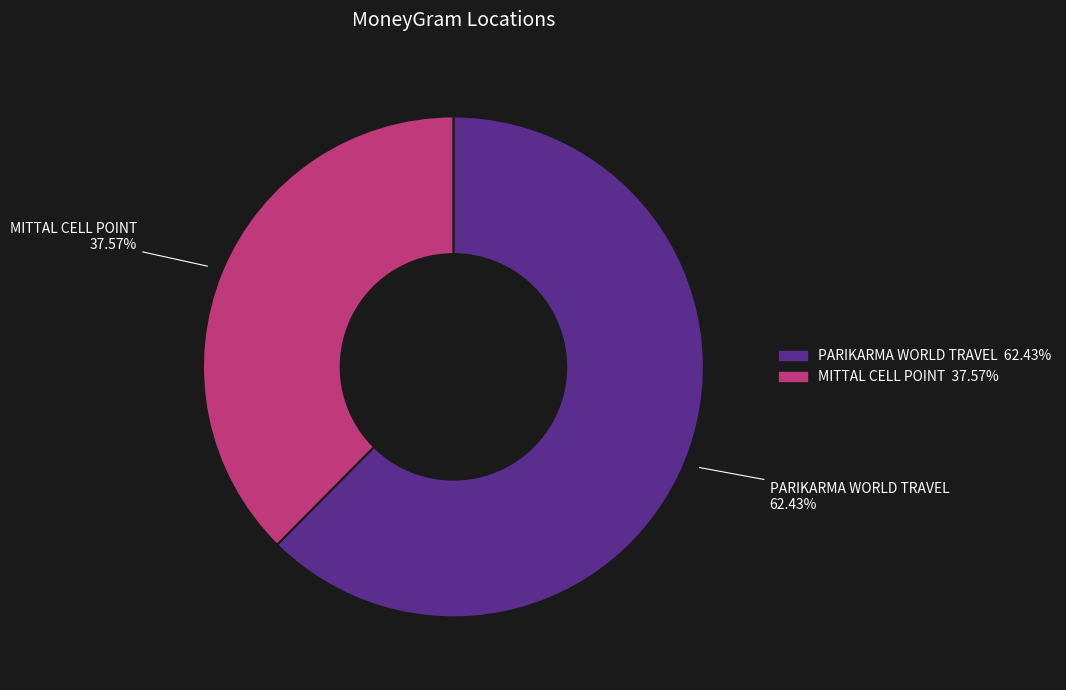

What portion of the pie excludes MITTAL CELL POINT?

62.4%